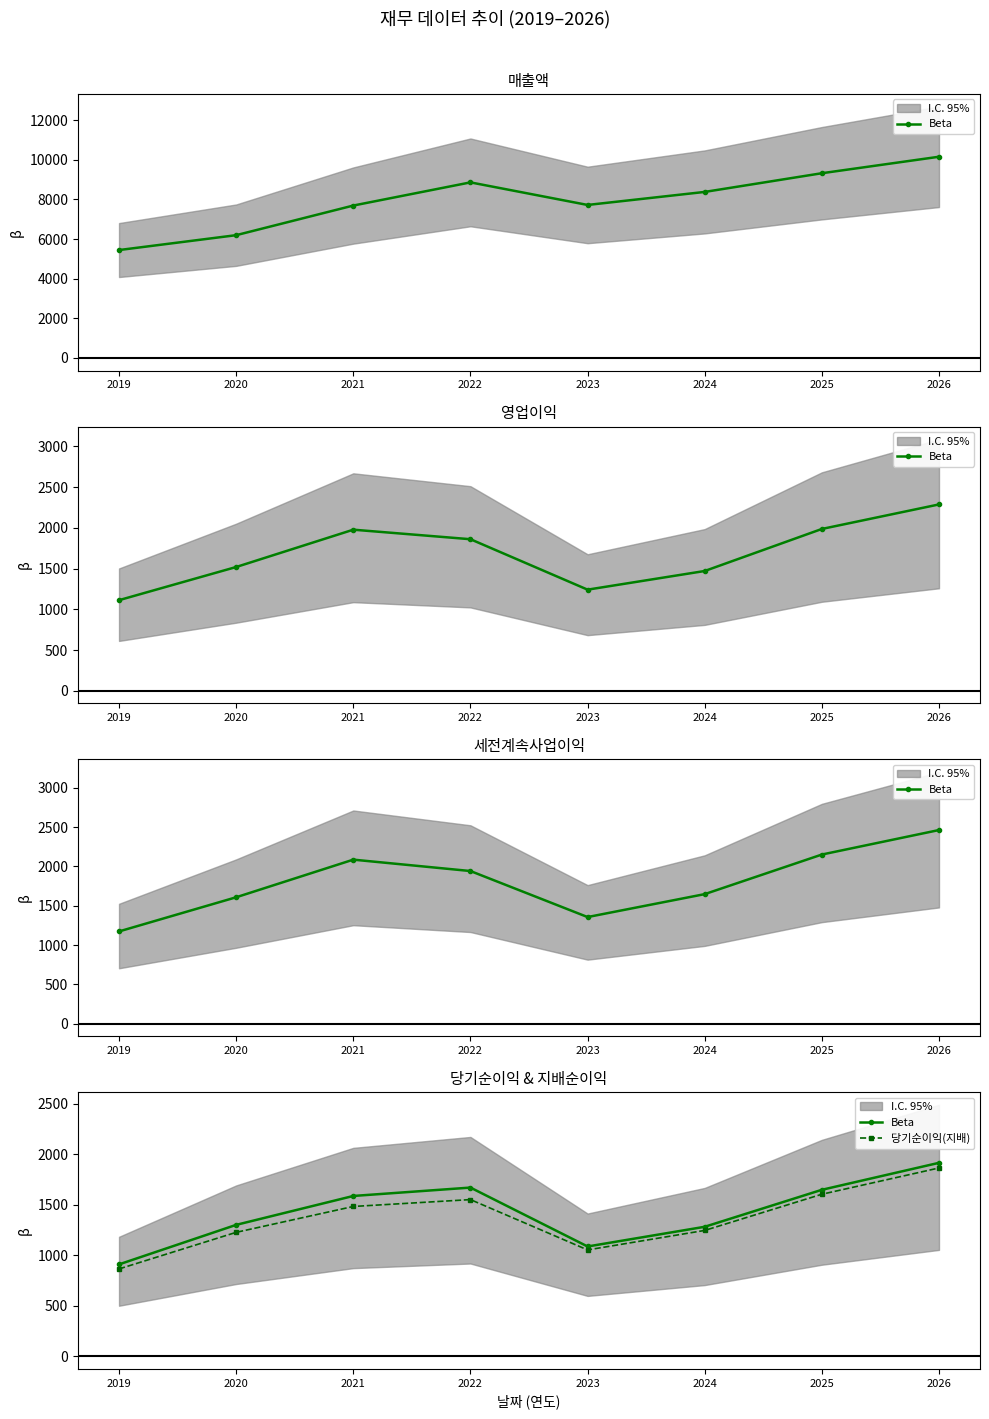

Which series changed the most between 2020 and 2024?

Beta